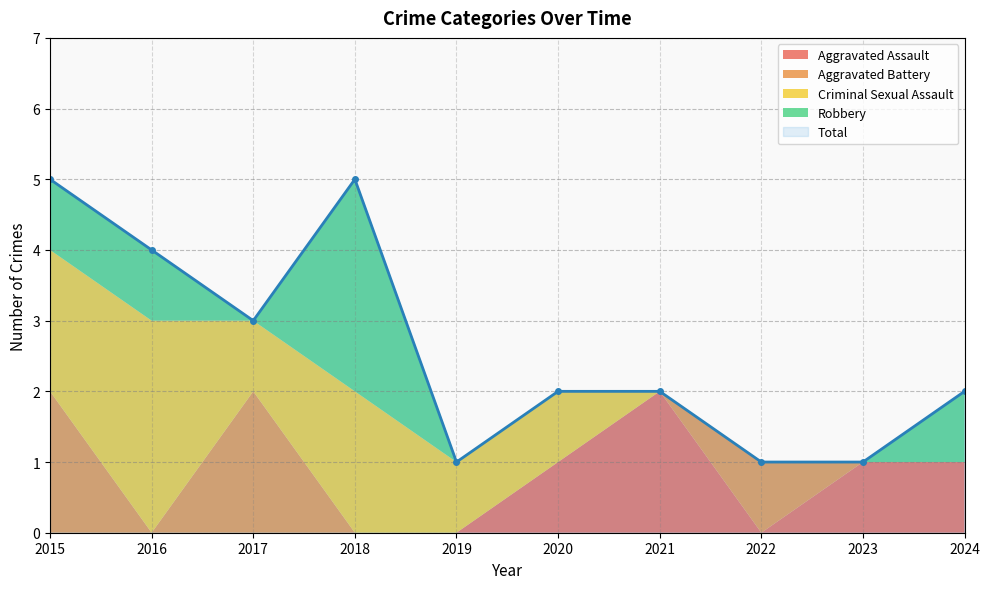

At how many categories does at least one series exceed 1?

7